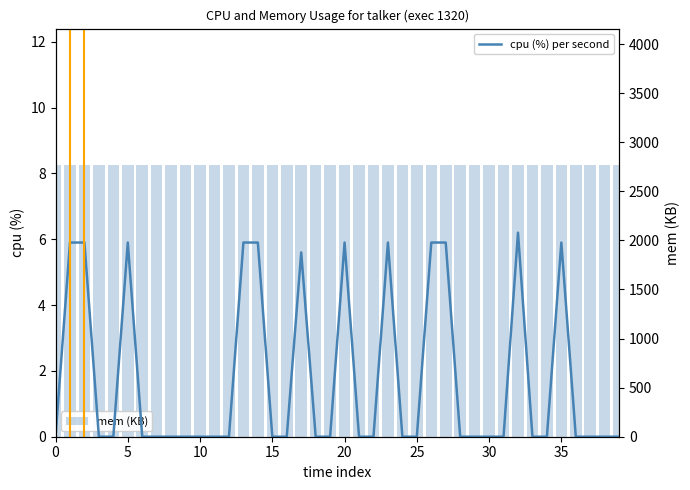

What is the spread (max minus min) of values at 10?

2766.1